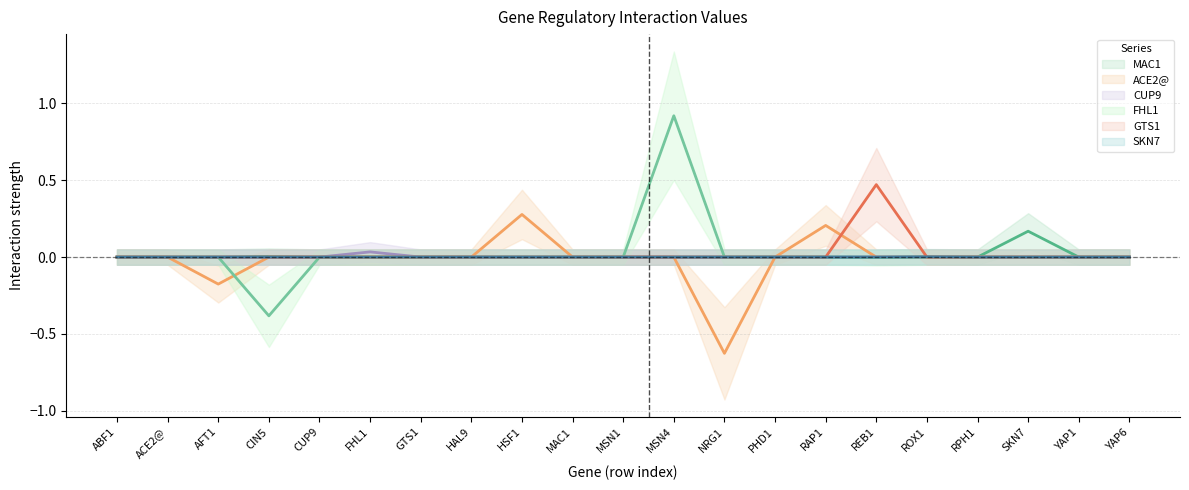

Count the SKN7 values in the range 0 to 1.

21